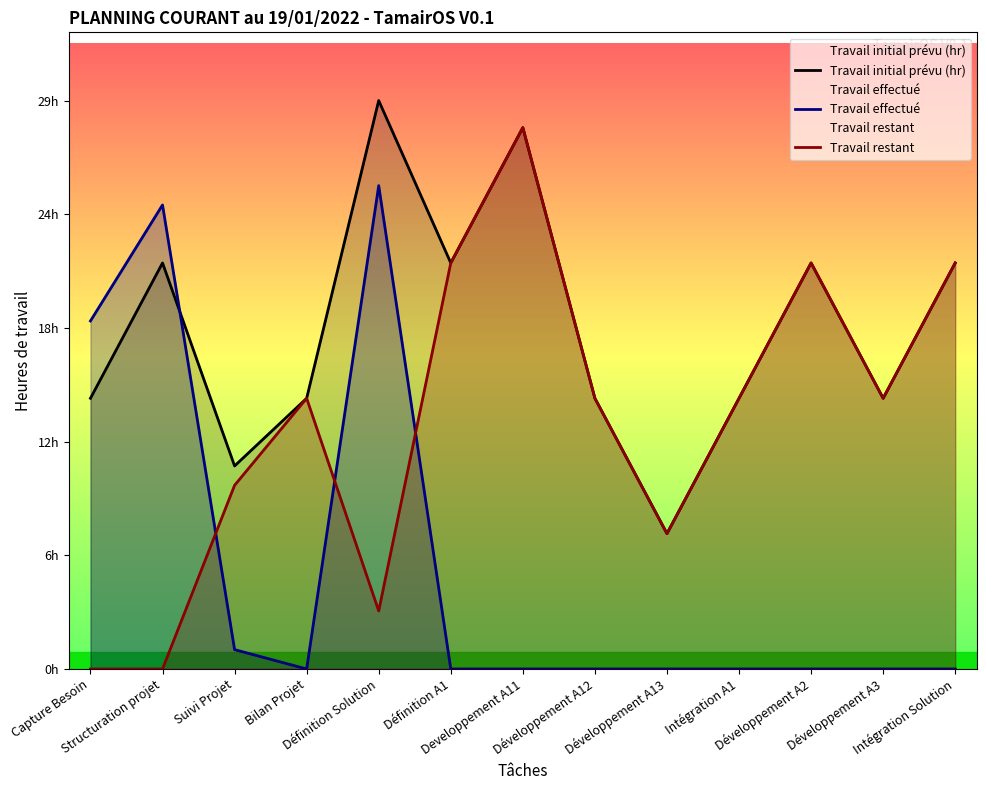

How many interior local valleys does the Travail restant series have?

3